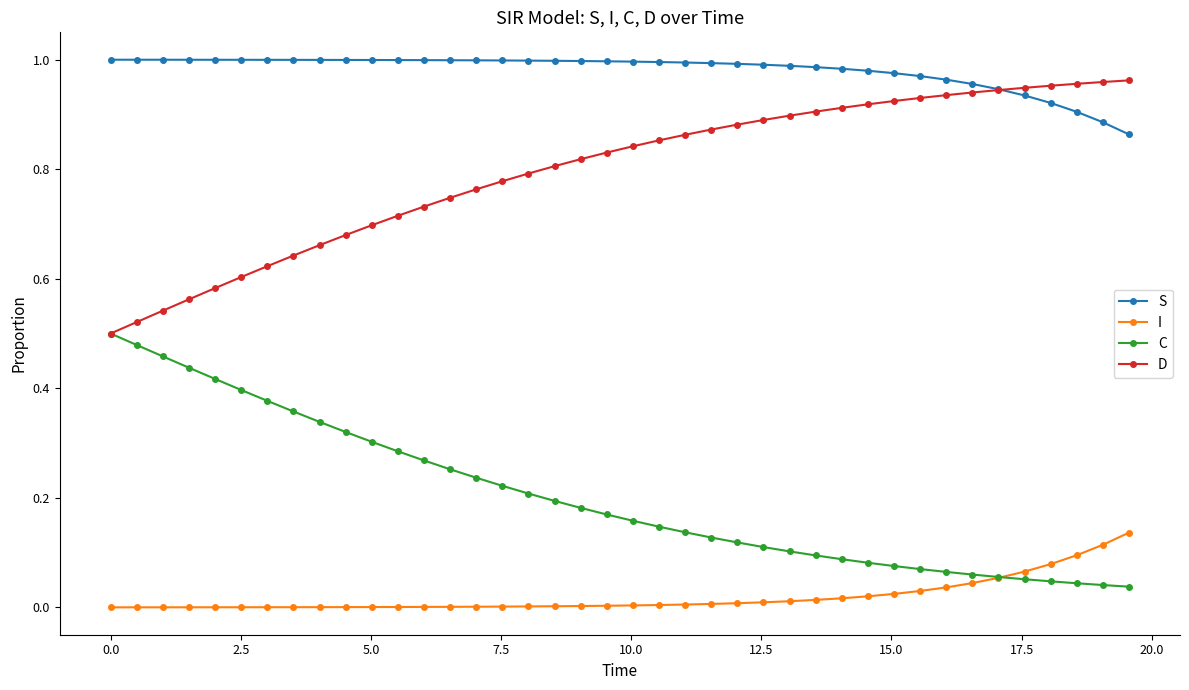

True or false: I and D intersect in this chart.

False